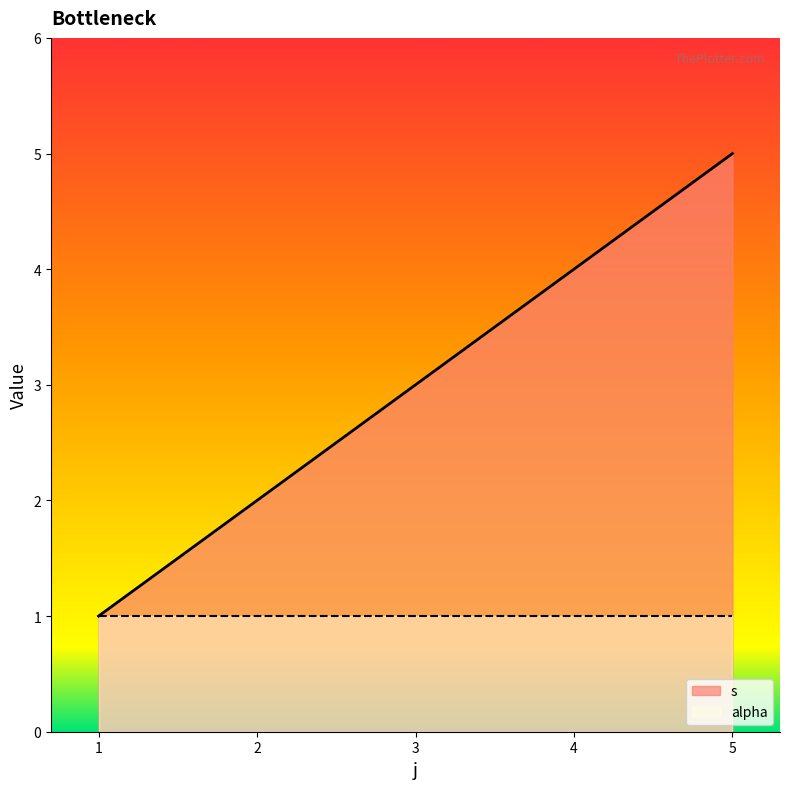

At which label does the data first exceed 3?

4